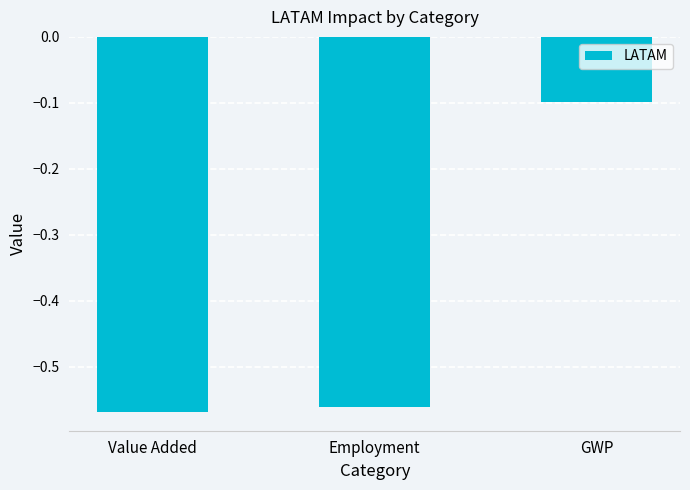

At which category does the chart reach its peak across all series?

GWP